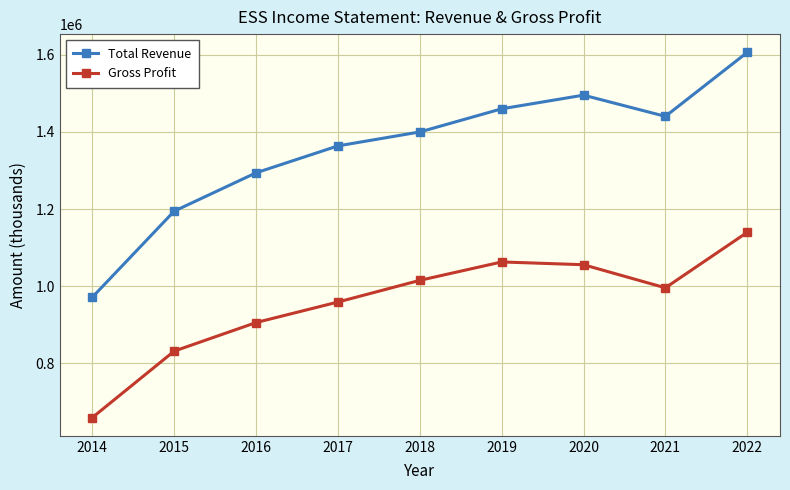

List the series in order of their peak value, highest first.

Total Revenue, Gross Profit